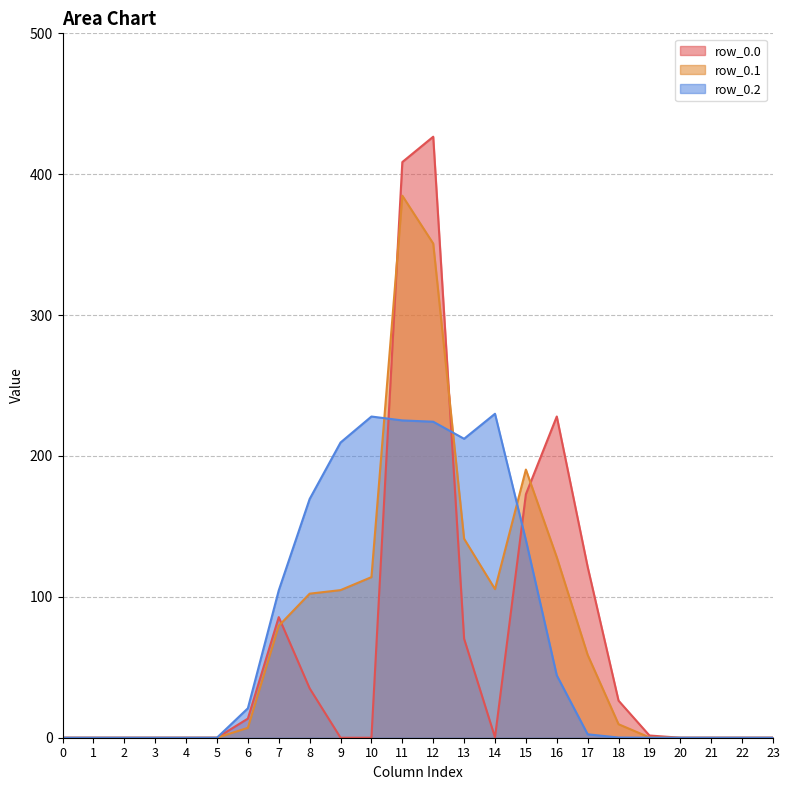

The row_0.2 series shows 0.0 at 3. True or false?

True